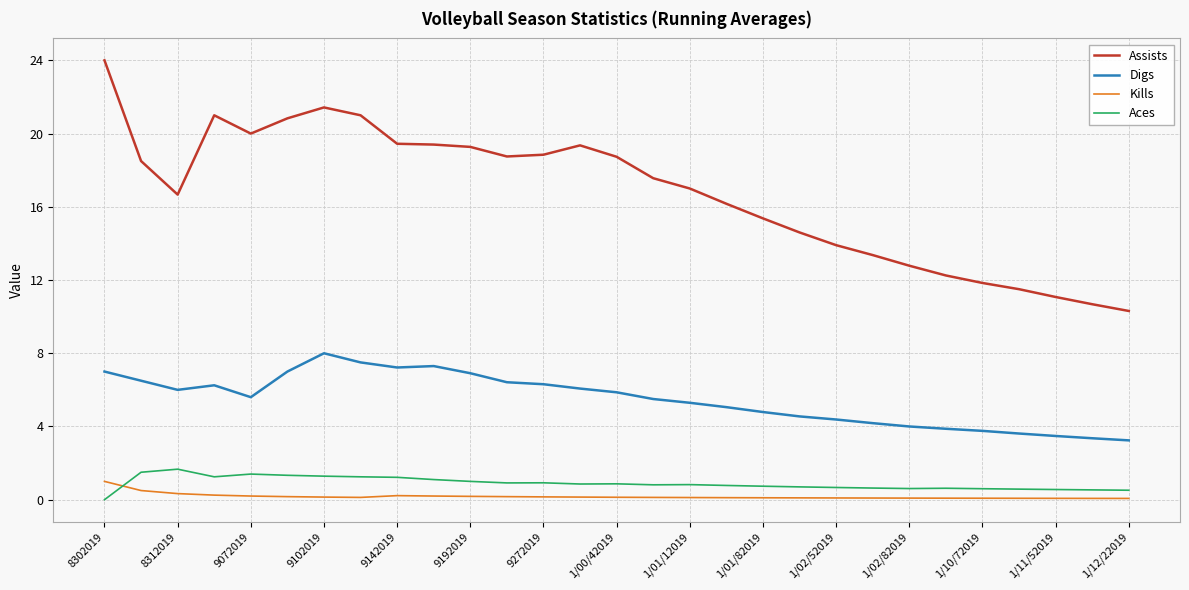

What is the maximum value for Kills?

1.0